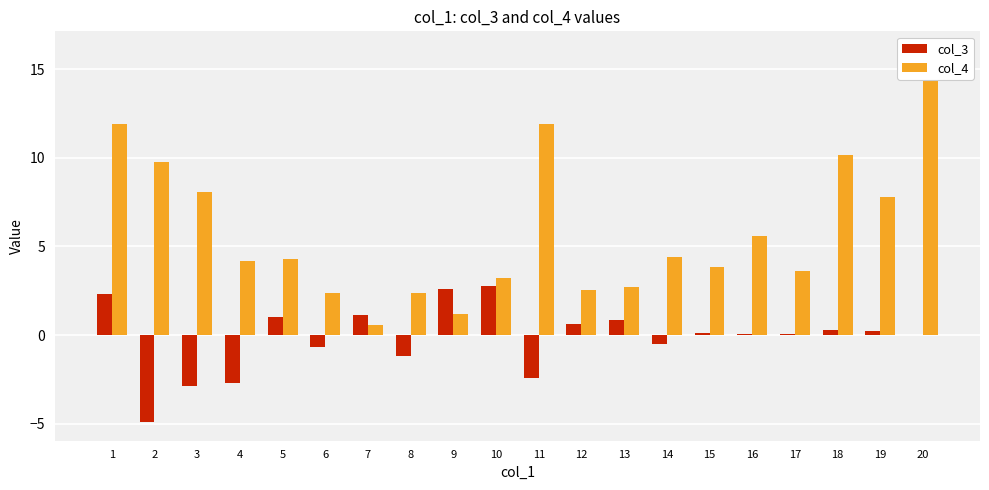

What is the difference between the maximum and second lowest values in the col_3 series?

5.6